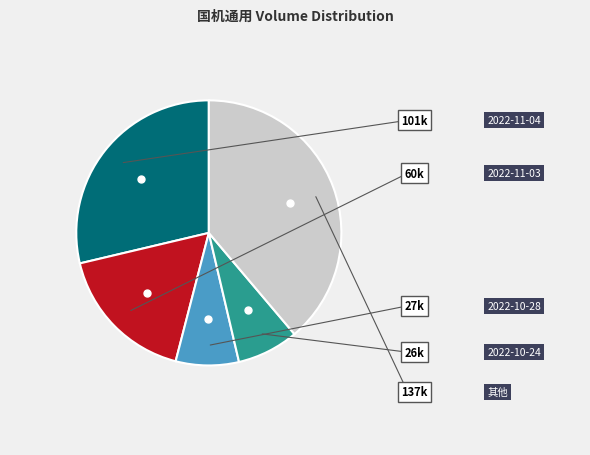

Is there any slice that represents more than half of the pie?

No